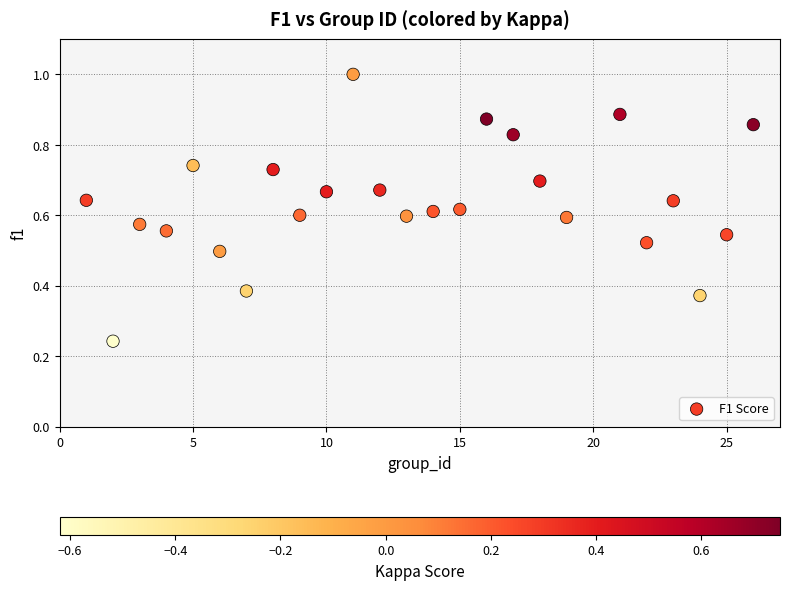

What is the range of X values (max minus min)?

25.0